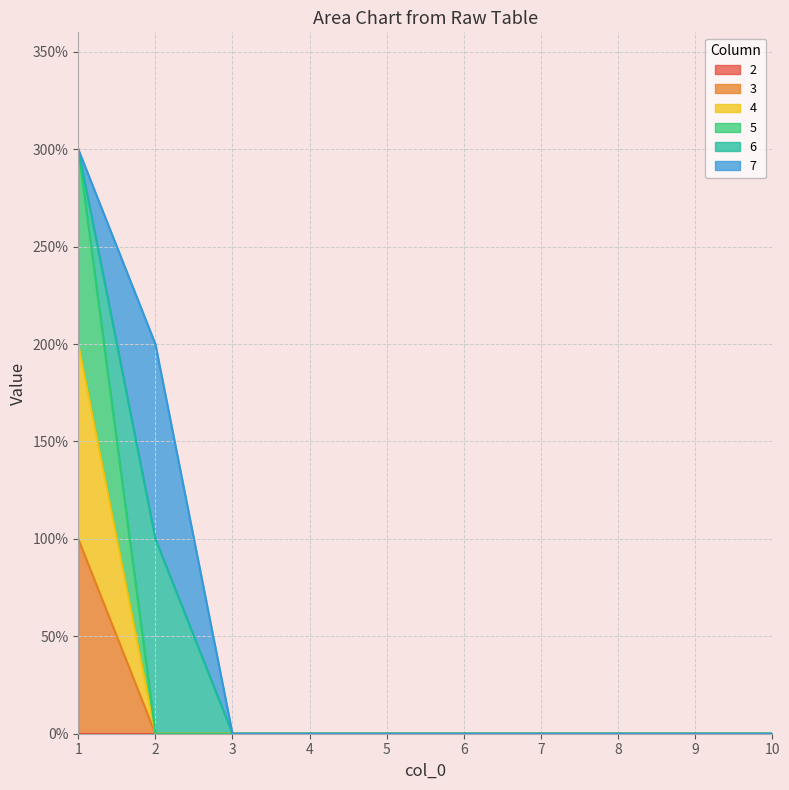

What is the sum of all 3 values?

1